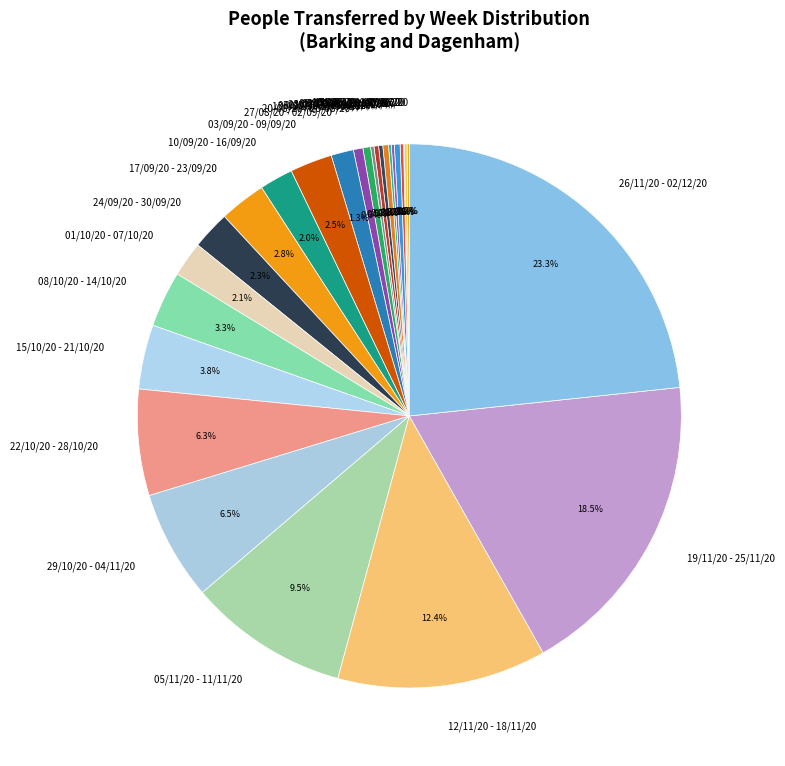

What is the largest slice in the pie chart?

26/11/20 - 02/12/20